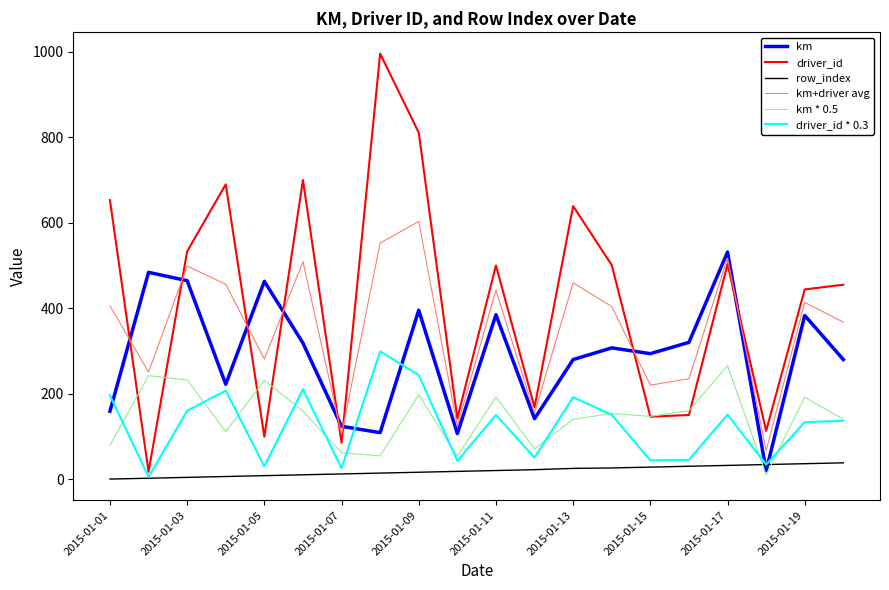

What is the highest value of the km * 0.5 series?

265.7